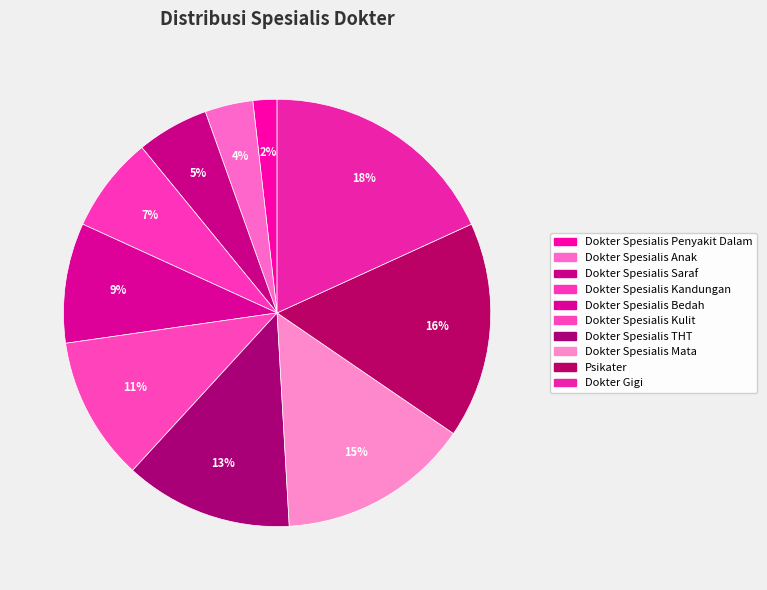

To the nearest percent, what is the difference between the Dokter Spesialis Anak and Dokter Spesialis THT slice percentages?

9%